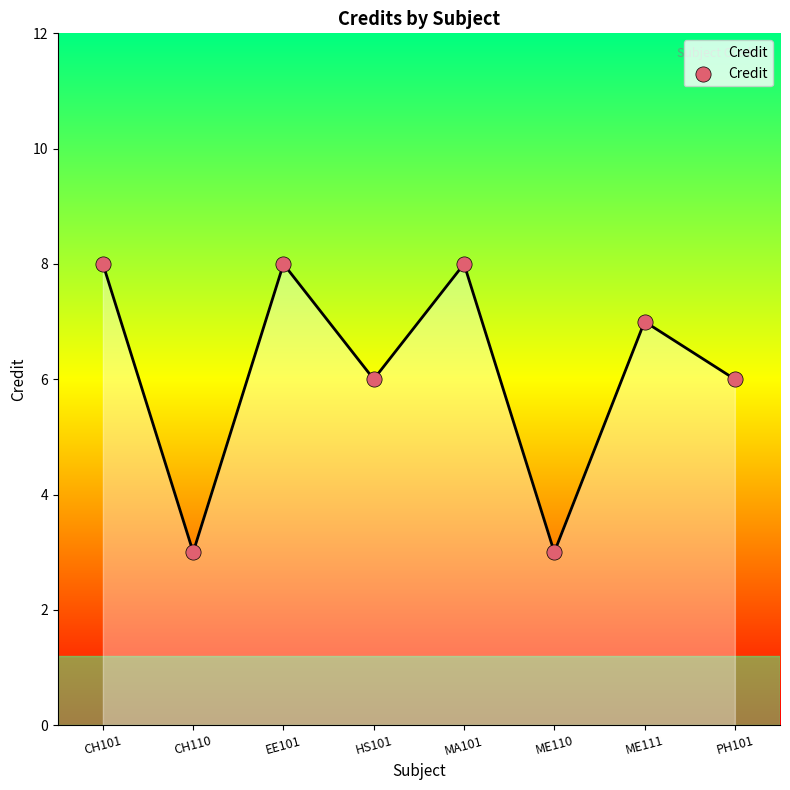

Approximately how many times larger is the value at MA101 compared to EE101?

1.0